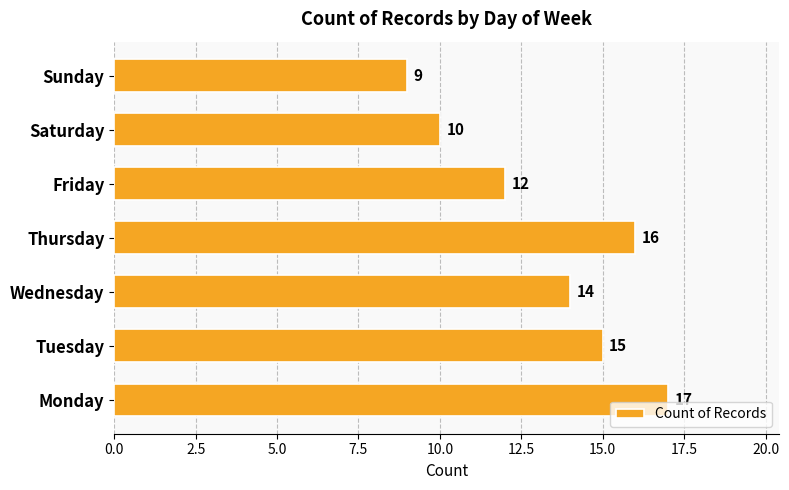

The chart shows a value of 8 at Thursday. True or false?

False